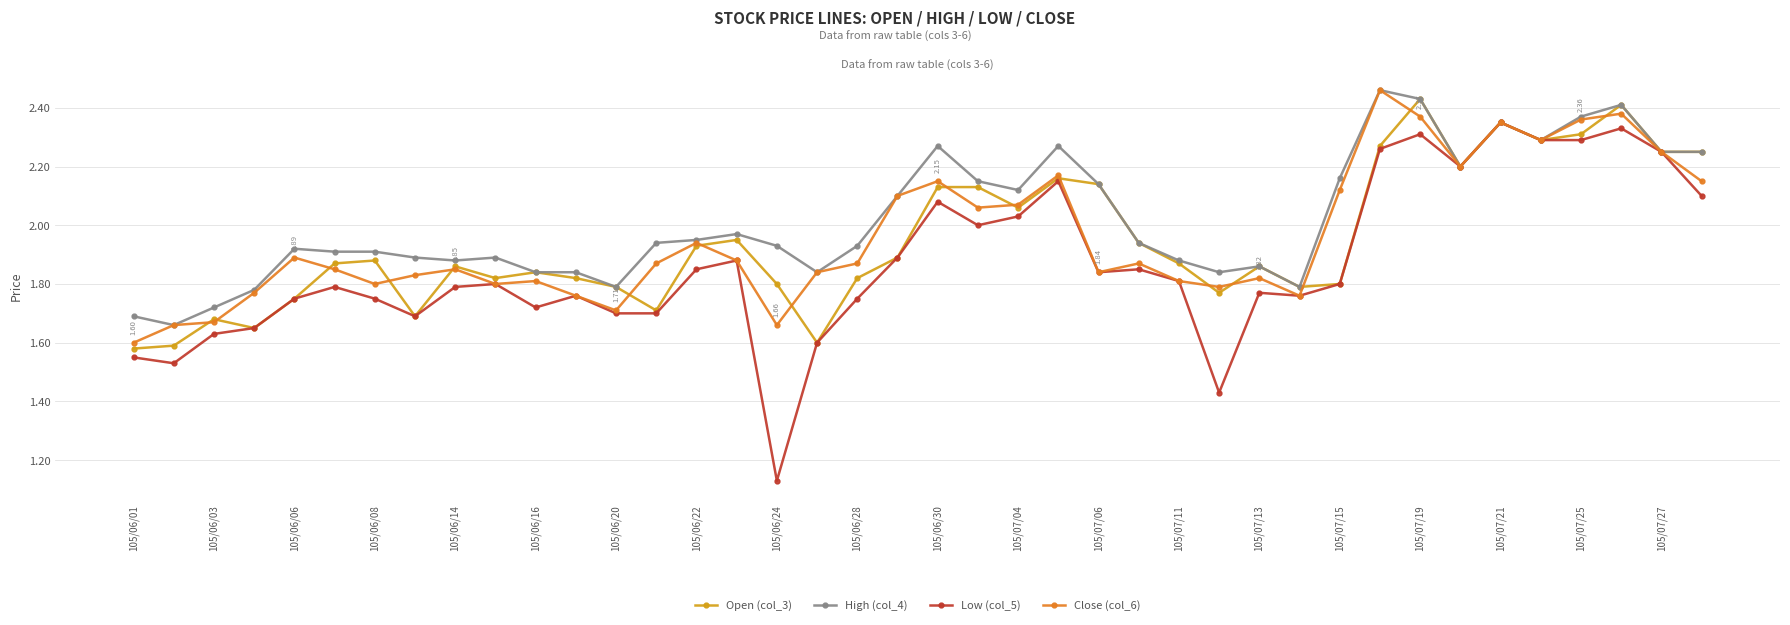

Is this an area chart (filled region under the line)?

No